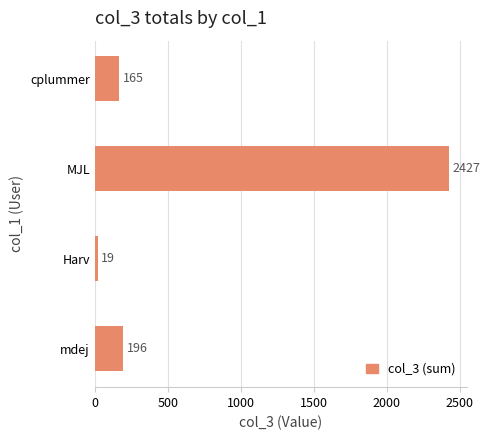

Reading bottom to top, list all the values displayed in this chart.

mdej=196	Harv=19	MJL=2427	cplummer=165